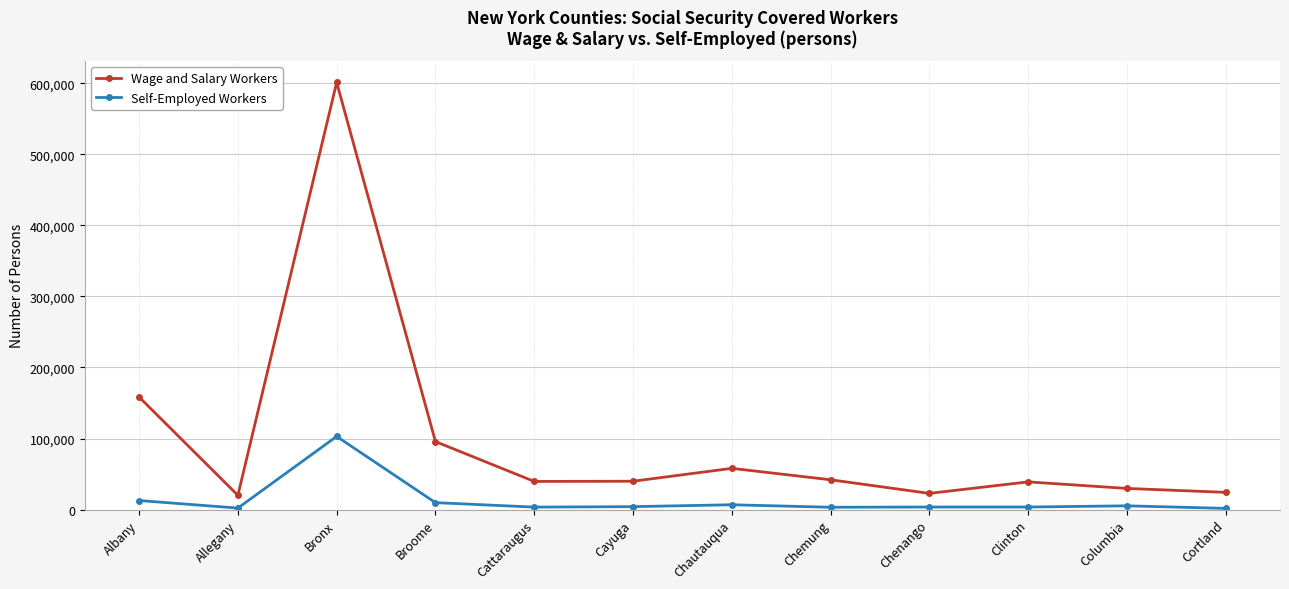

How many lines are shown in the chart?

2